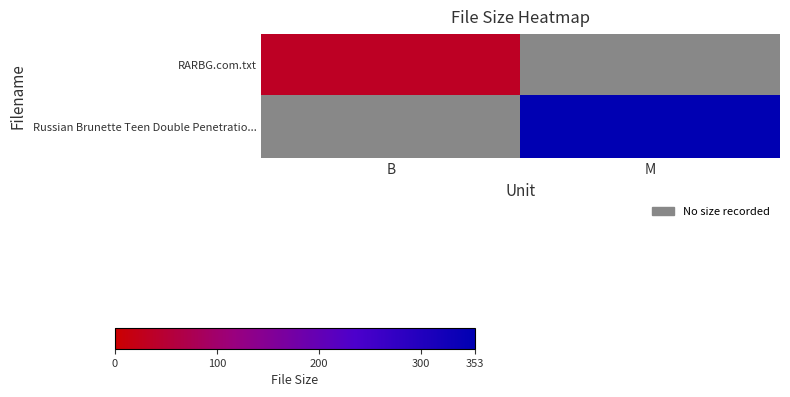

Rank the categories by Russian Brunette Teen Double Penetratio... value from lowest to highest.

B, M